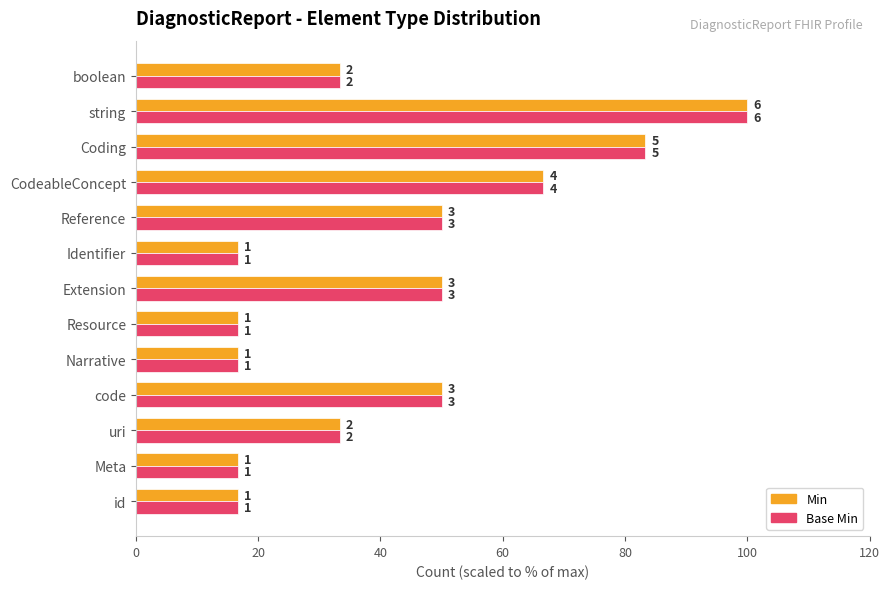

What are all the series names shown in the legend?

Min, Base Min